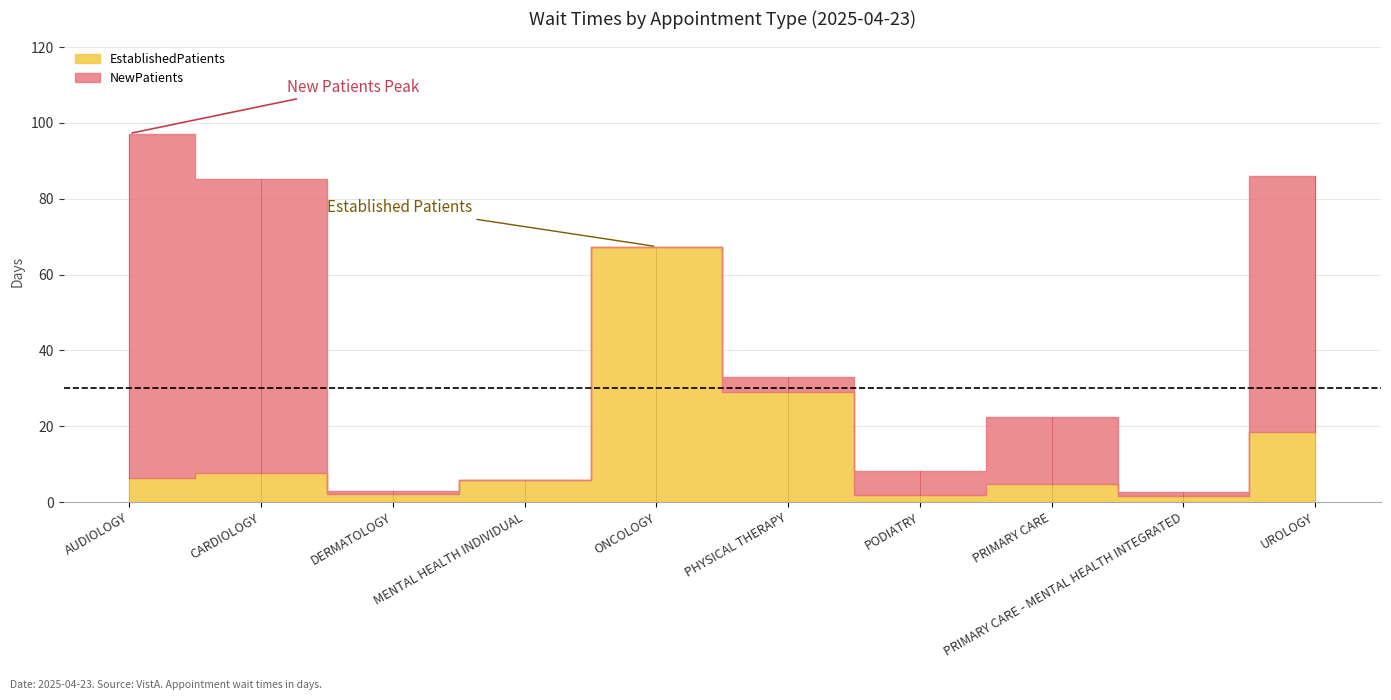

Is it true that the value at PRIMARY CARE - MENTAL HEALTH INTEGRATED is 1.7?

True